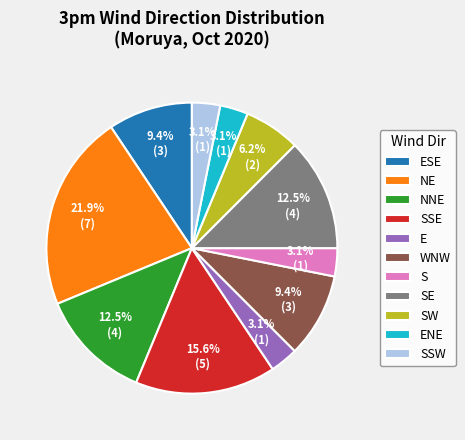

What is the ratio of the value at E to the value at NE?

0.1